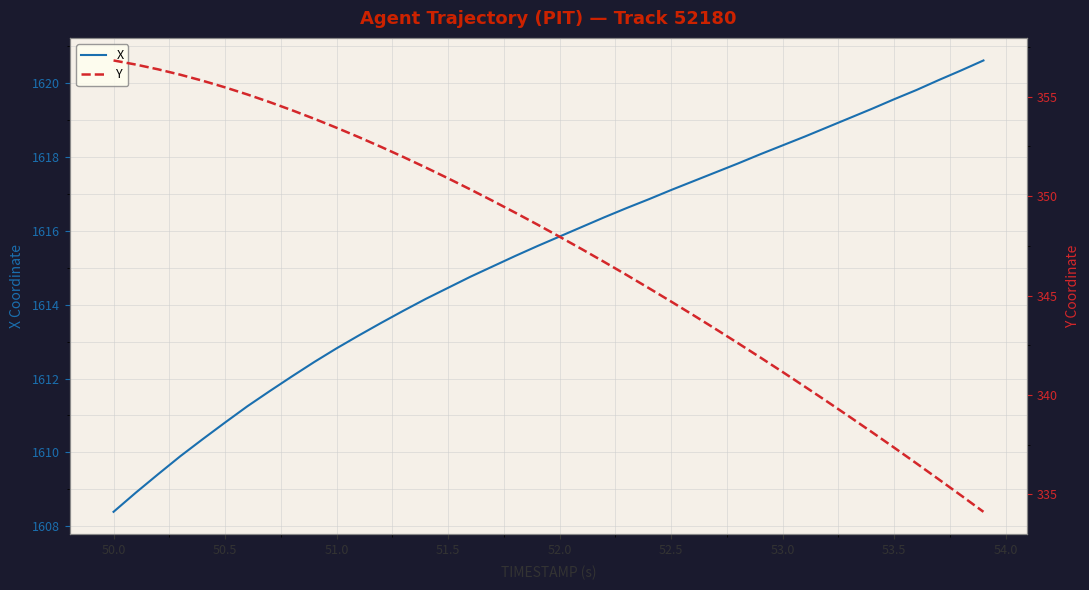

True or false: Y and X intersect in this chart.

False